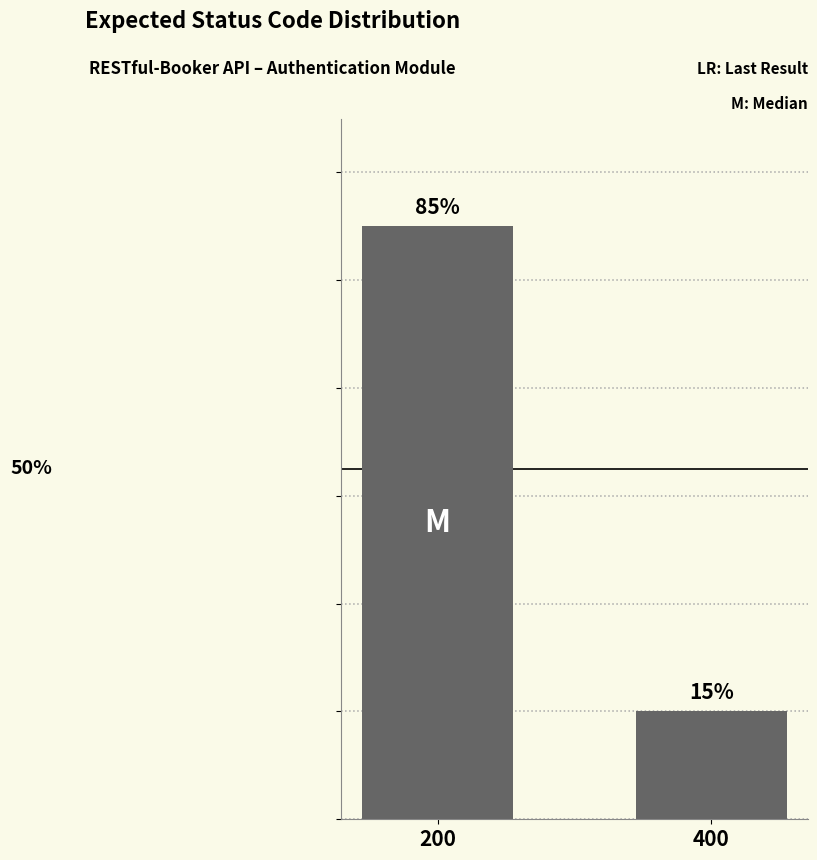

What is the maximum value shown in the chart?

11